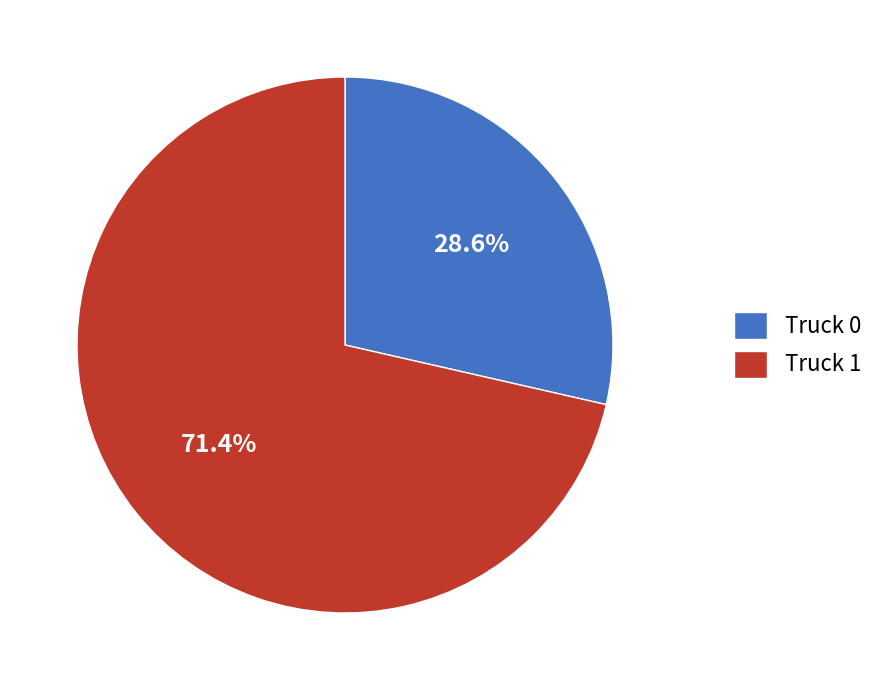

The Truck 0 slice represents 29% of the pie. True or false?

True